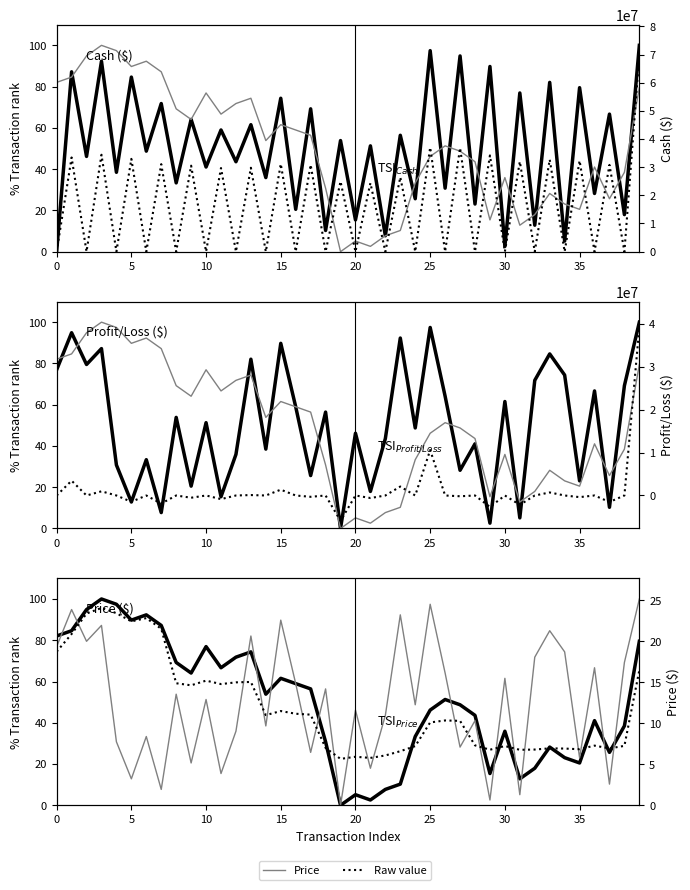

Rank the series by their maximum value, from lowest to highest.

Price (raw), Cash (% rank), Price (% rank), Profit_Loss (% rank), Profit_Loss (raw), Cash (raw)